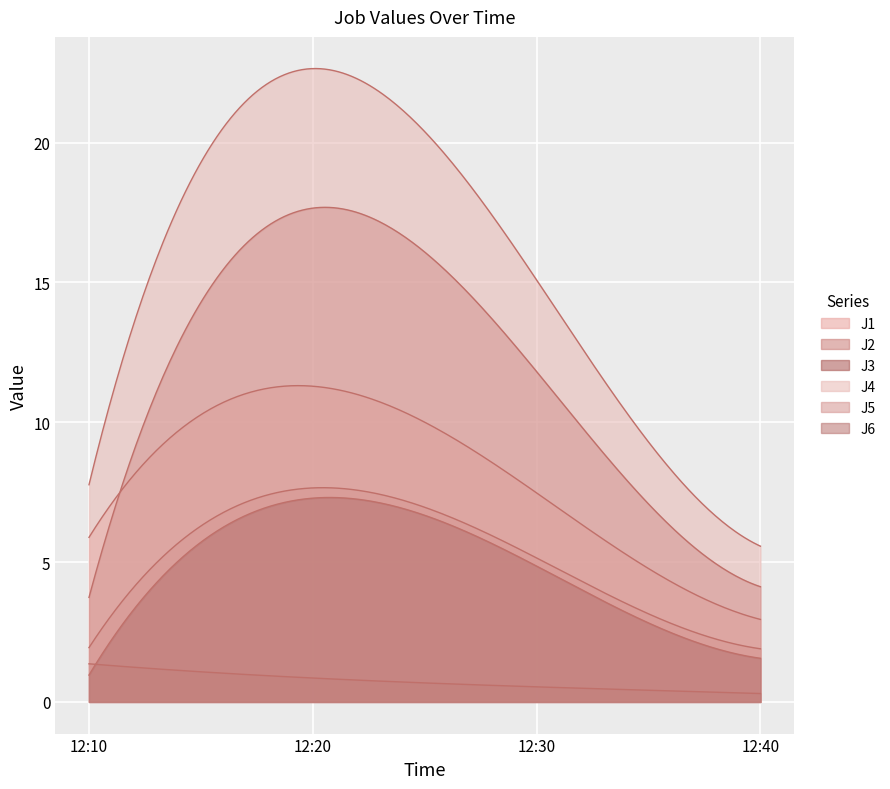

What is the value of the J4 point at the 2nd from the left?

22.6